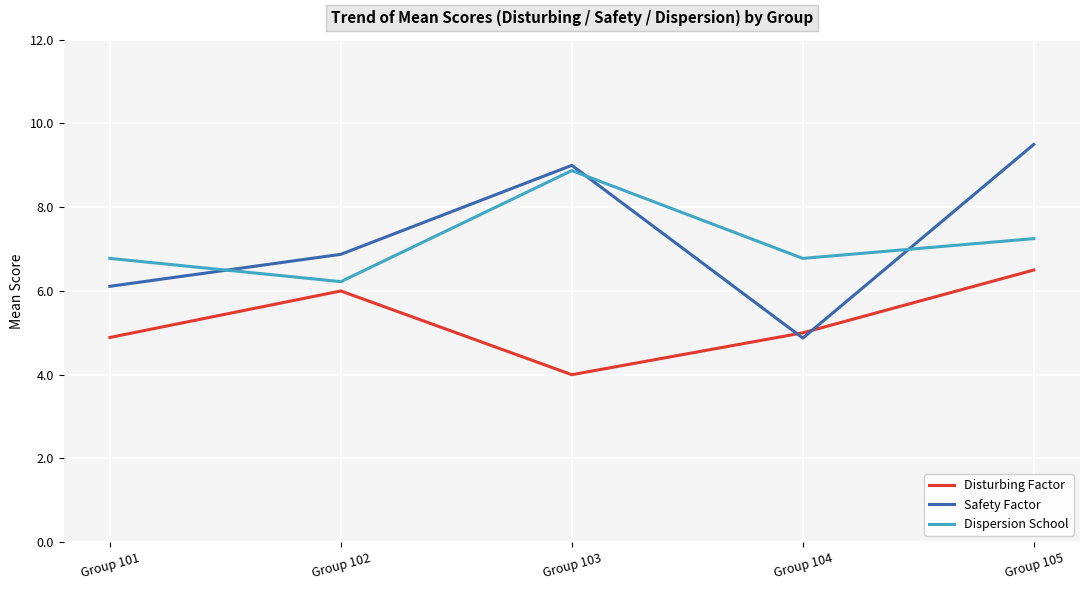

True or false: Dispersion School and Disturbing Factor intersect in this chart.

False